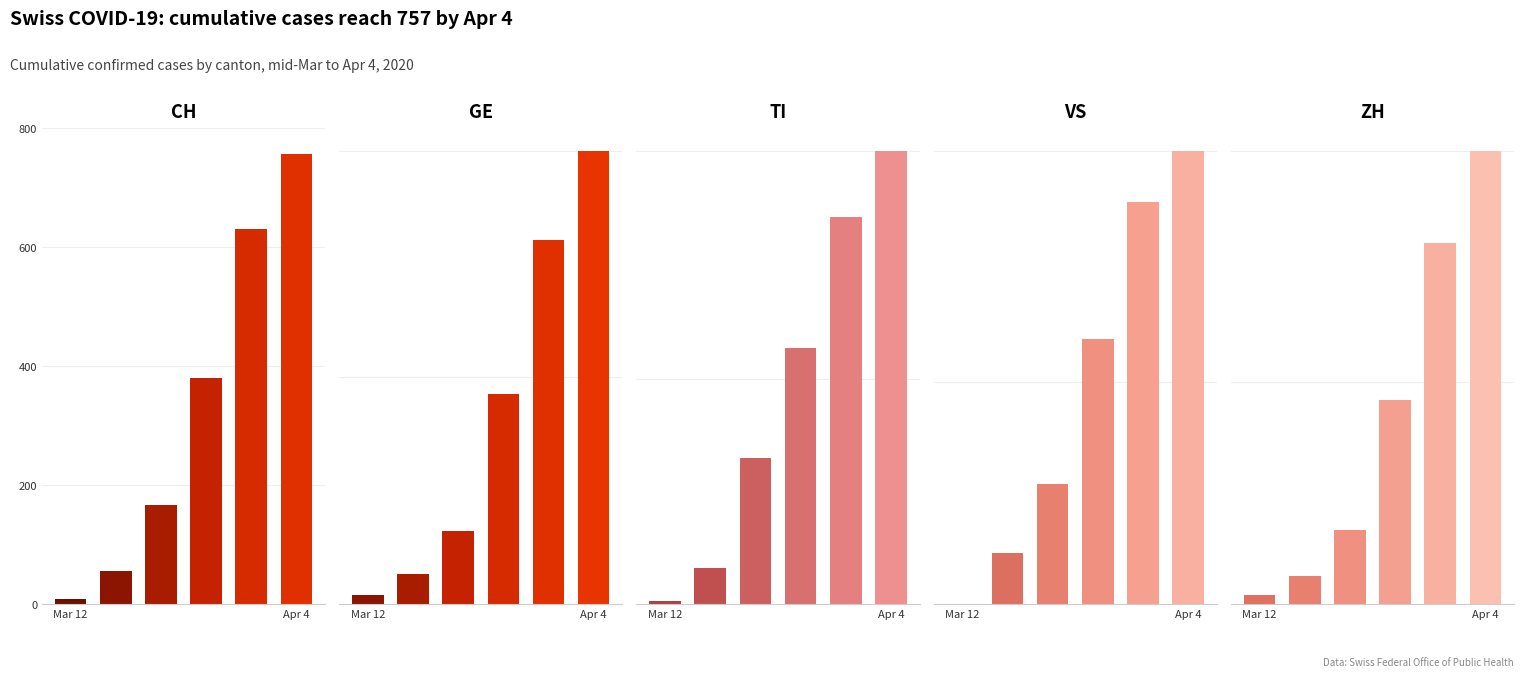

Which series has the largest total across all categories?

CH